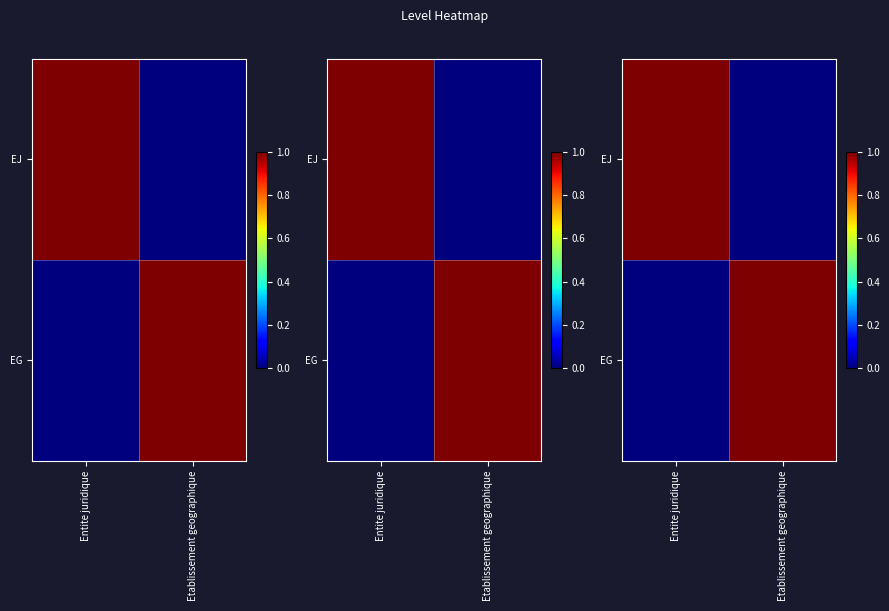

At which label does EG reach its minimum?

Entite juridique